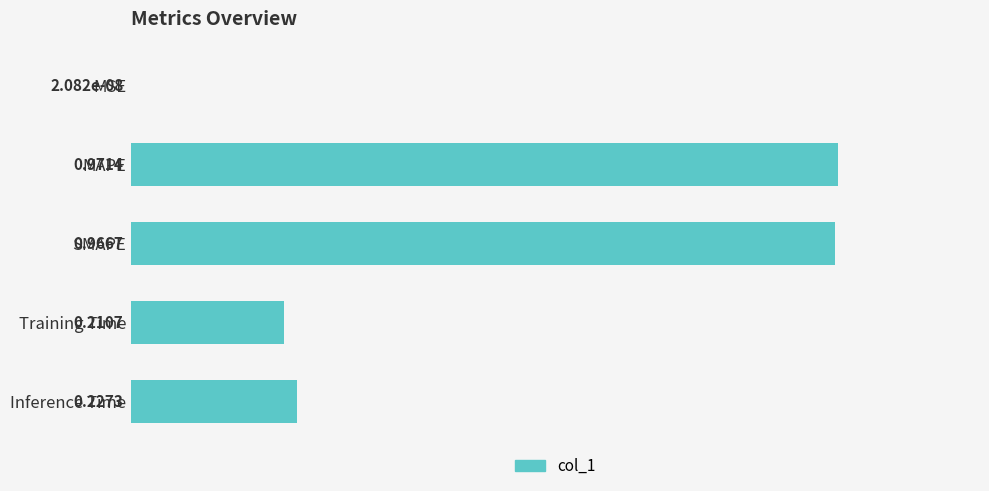

Which label corresponds to the largest value in the chart?

MAPE